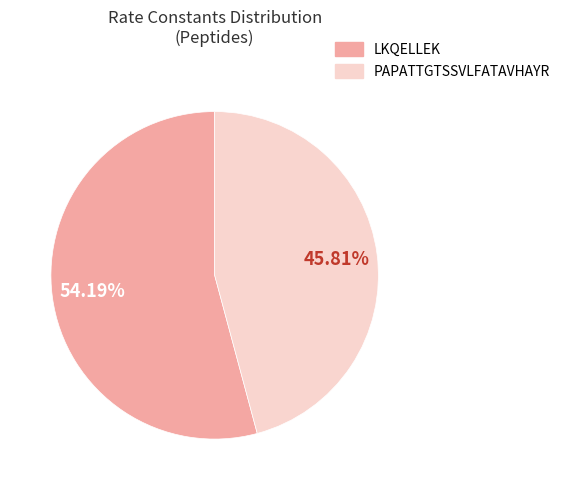

To the nearest percent, what portion does LKQELLEK represent?

54%